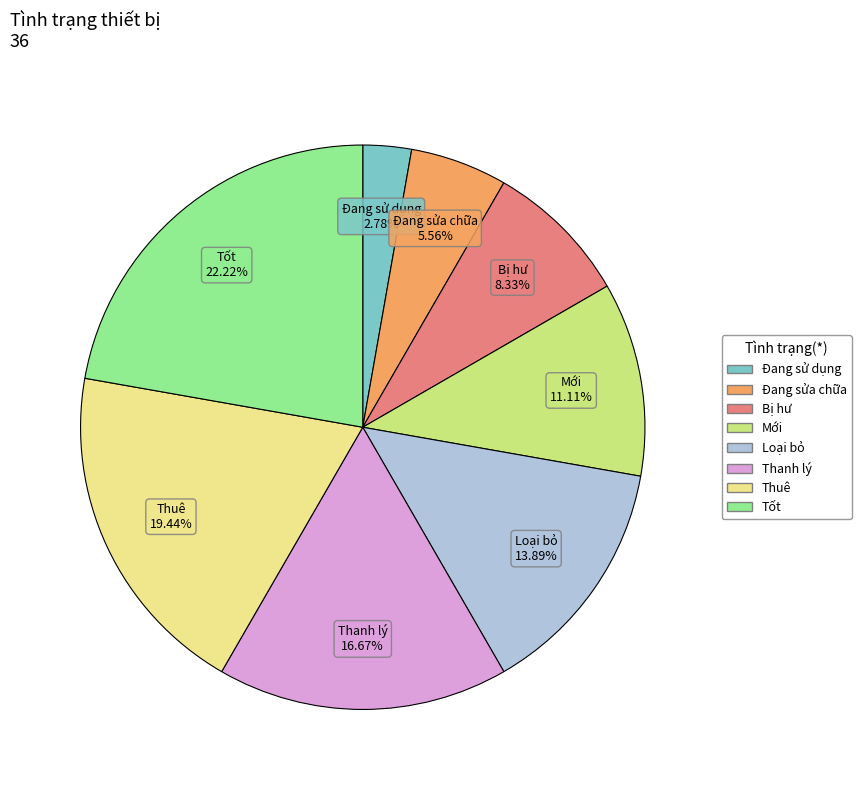

How many segments does this pie chart have?

8